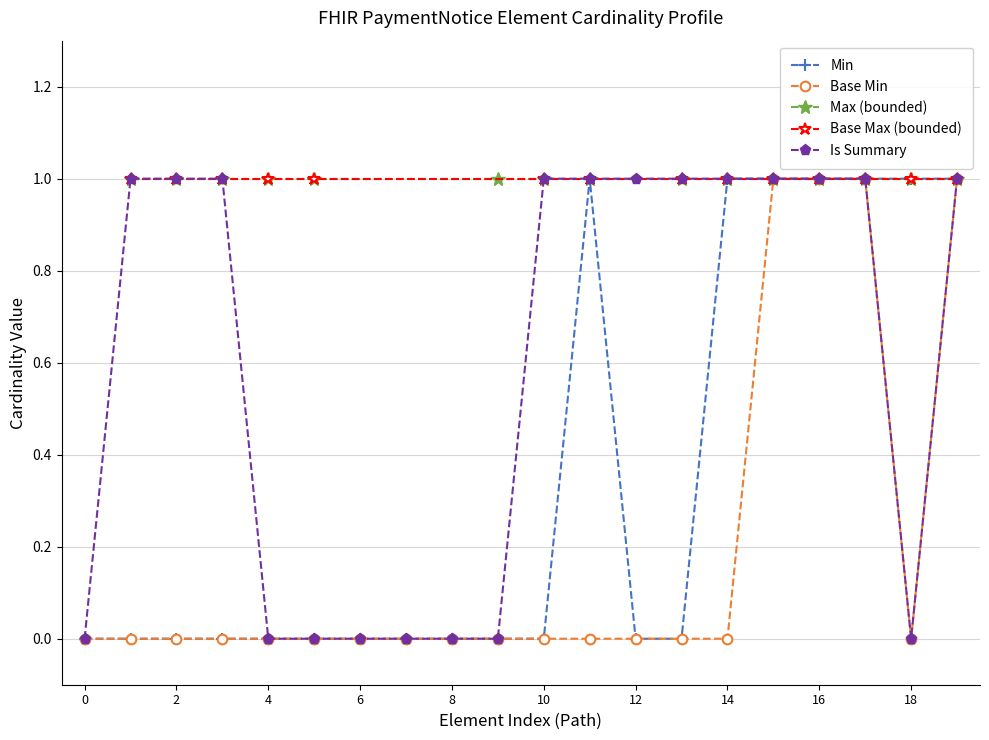

Is it true that Max numeric equals 1 at PaymentNotice.implicitRules?

True